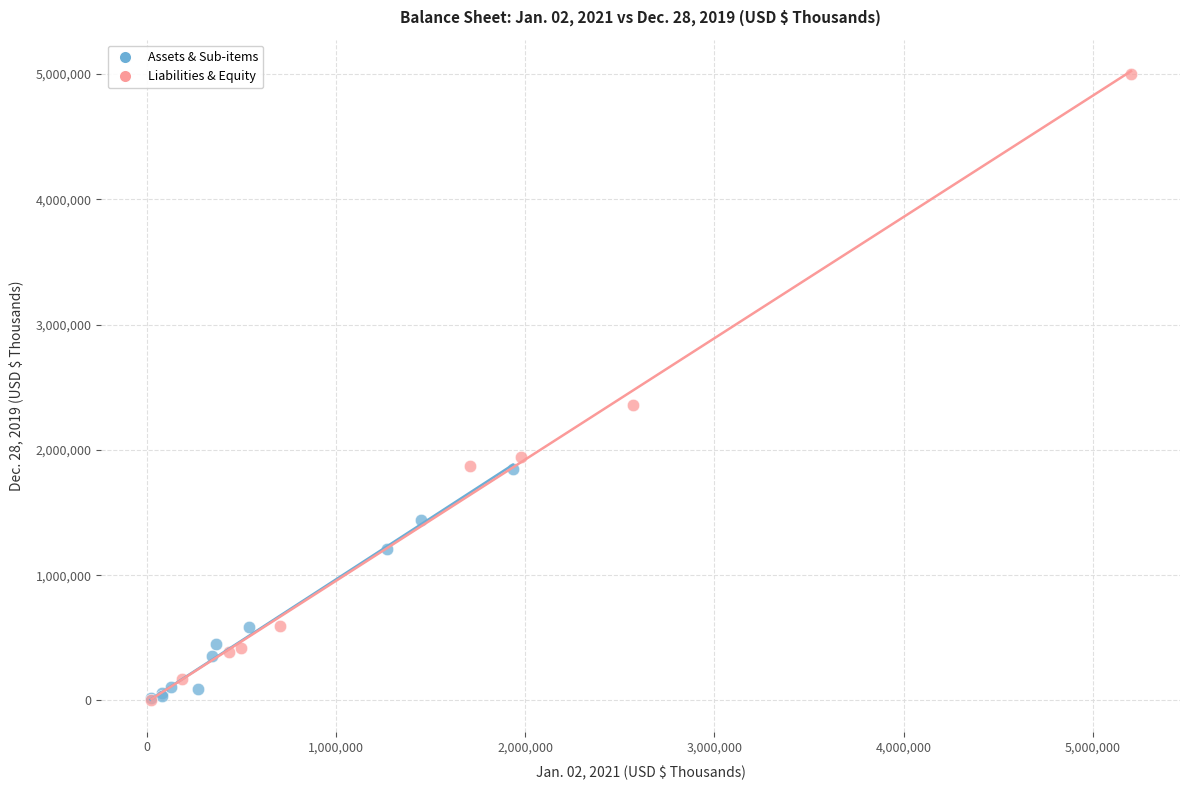

What are all the series names shown in the legend?

Assets & Sub-items, Liabilities & Equity